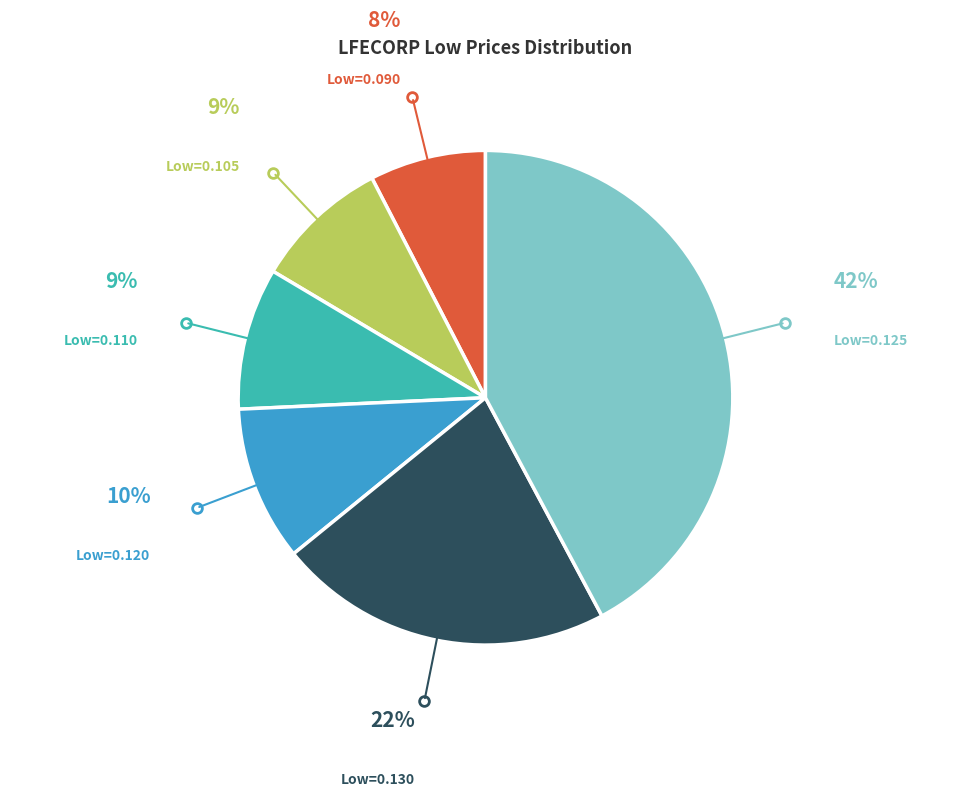

Is there a majority slice in this chart?

No